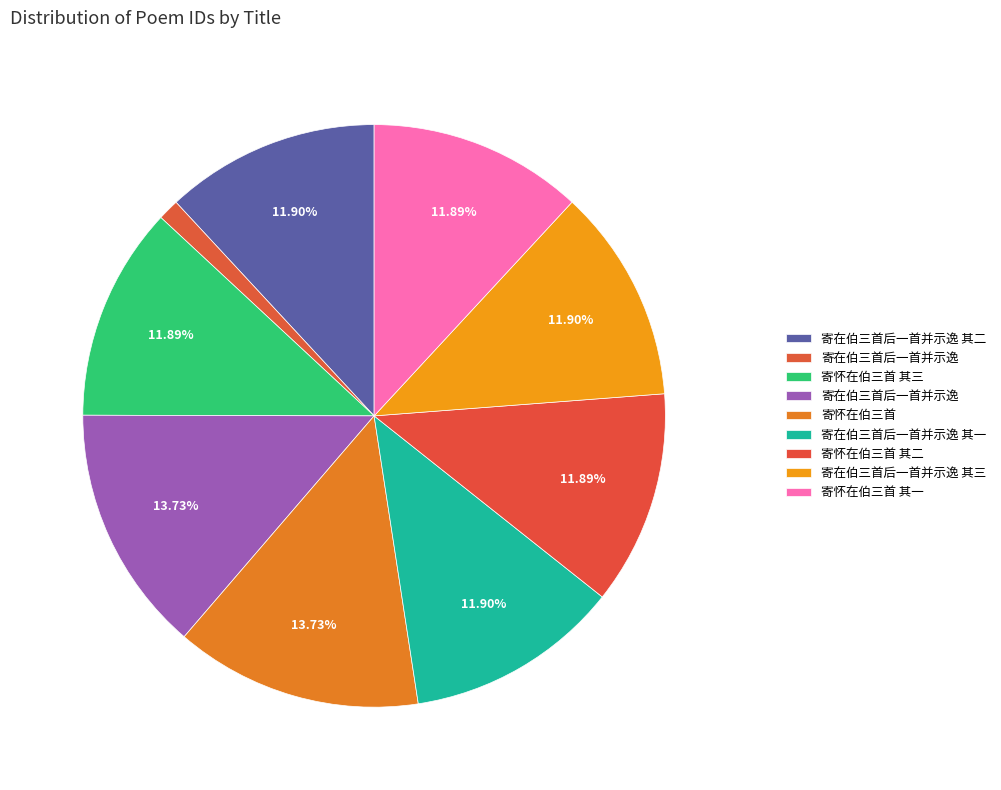

How many segments does this pie chart have?

9